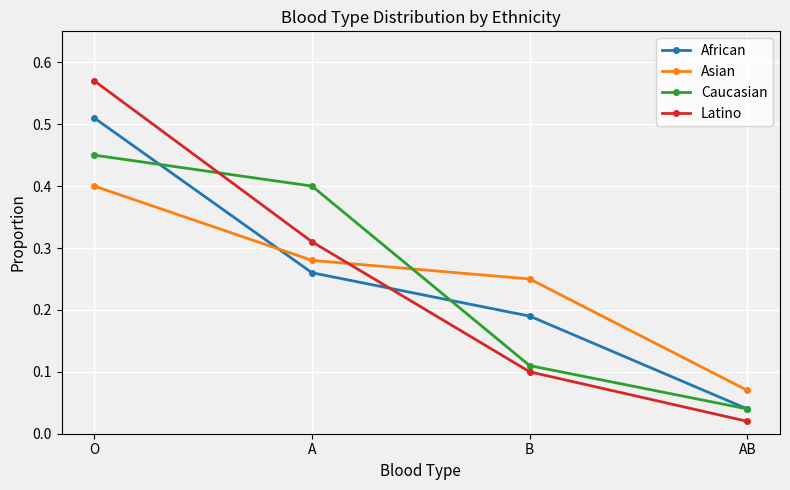

True or false: Asian has a value of 0.1 at AB.

True